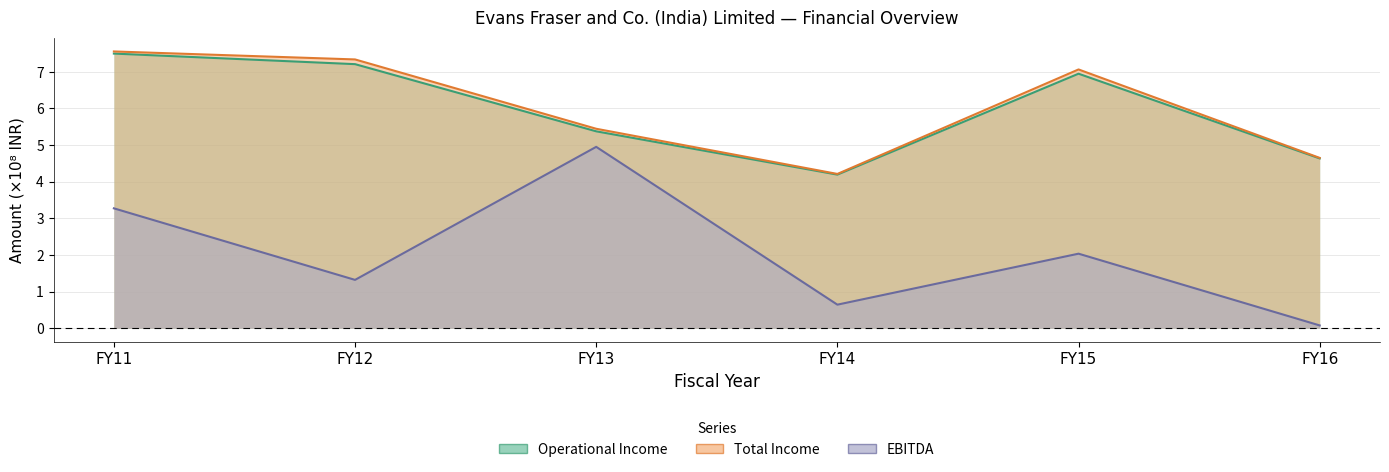

Does the chart have visible grid lines?

Yes